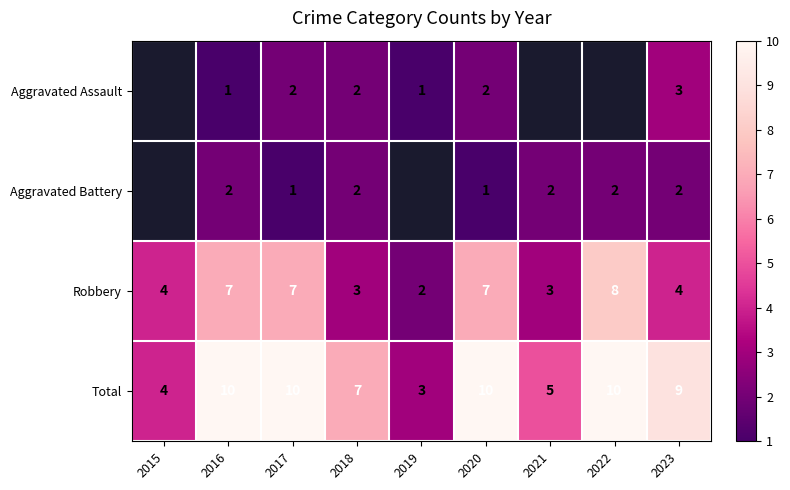

Between 2023 and 2016, which is larger?

2023